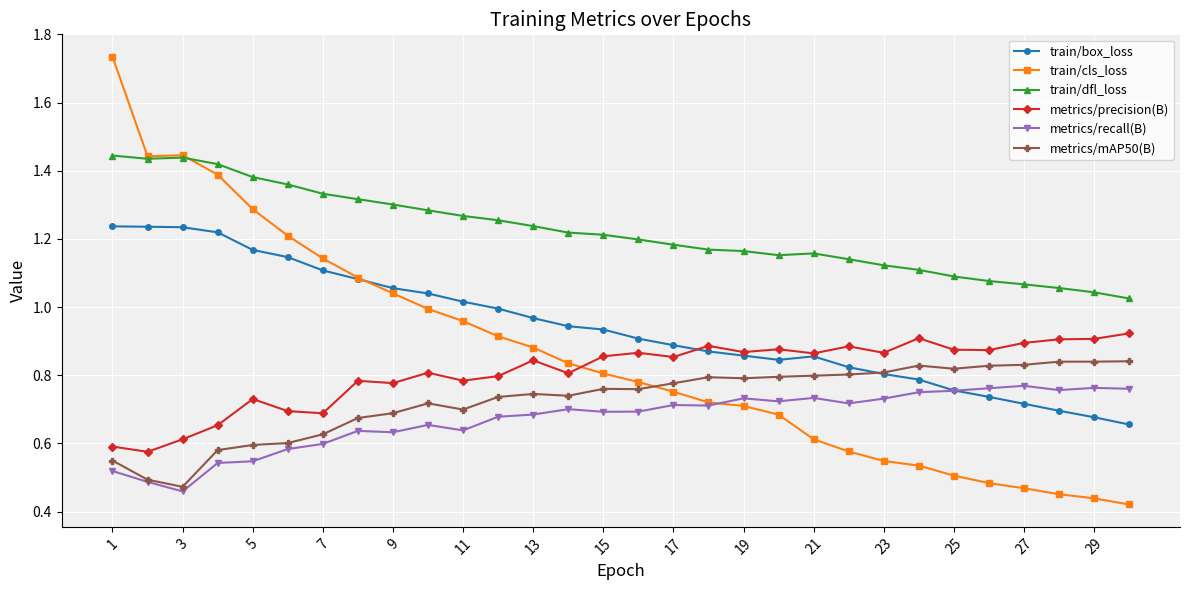

At how many categories does at least one series exceed 0?

30